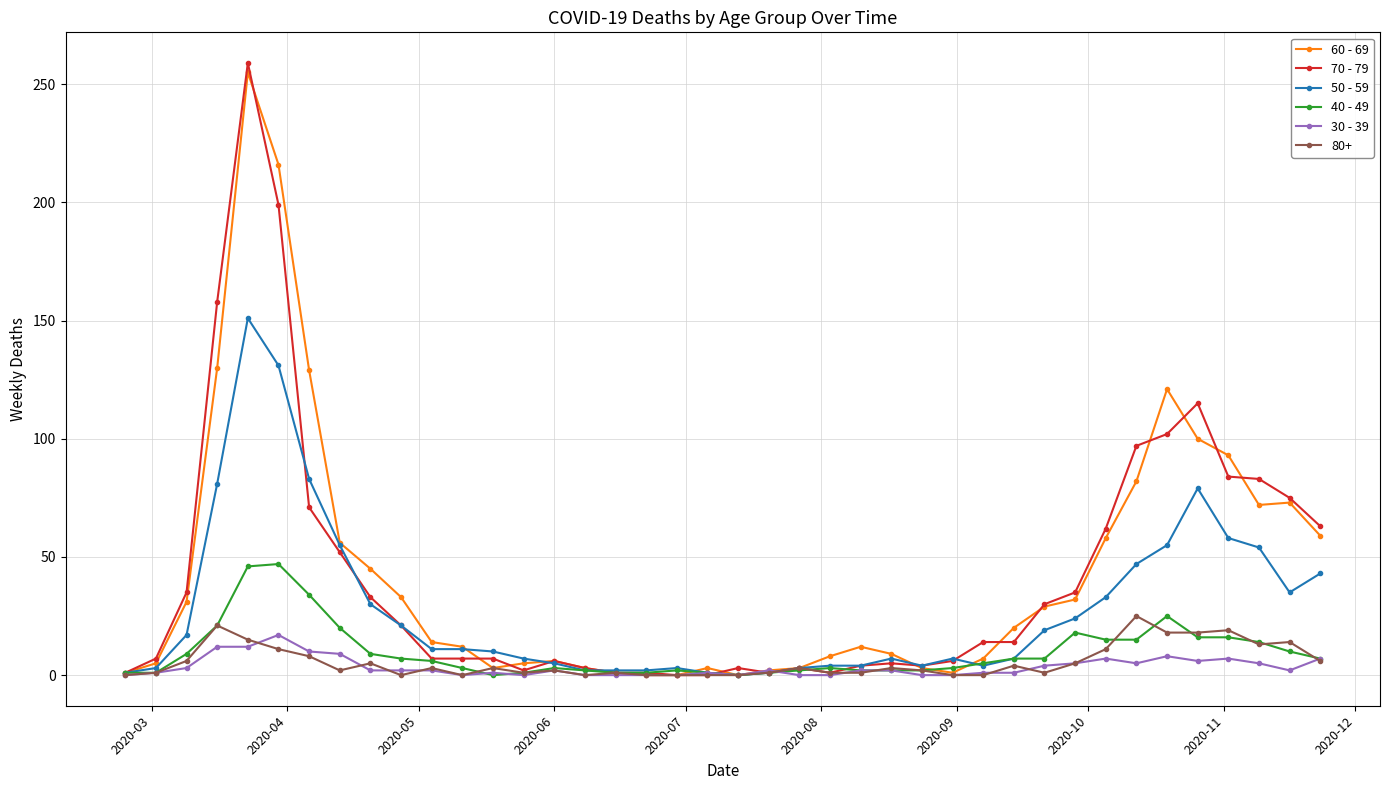

Which series has the largest range (max minus min)?

70 - 79